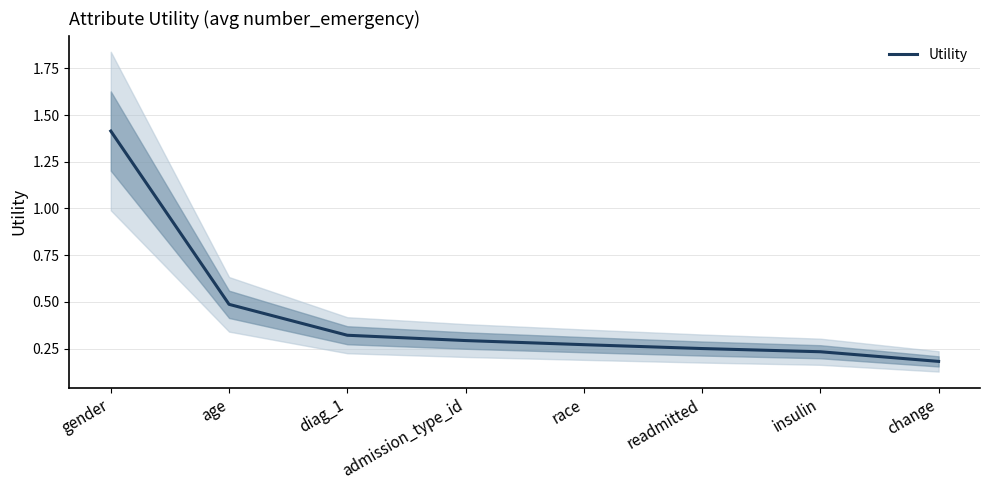

True or false: the data shows 0.3 at change.

False